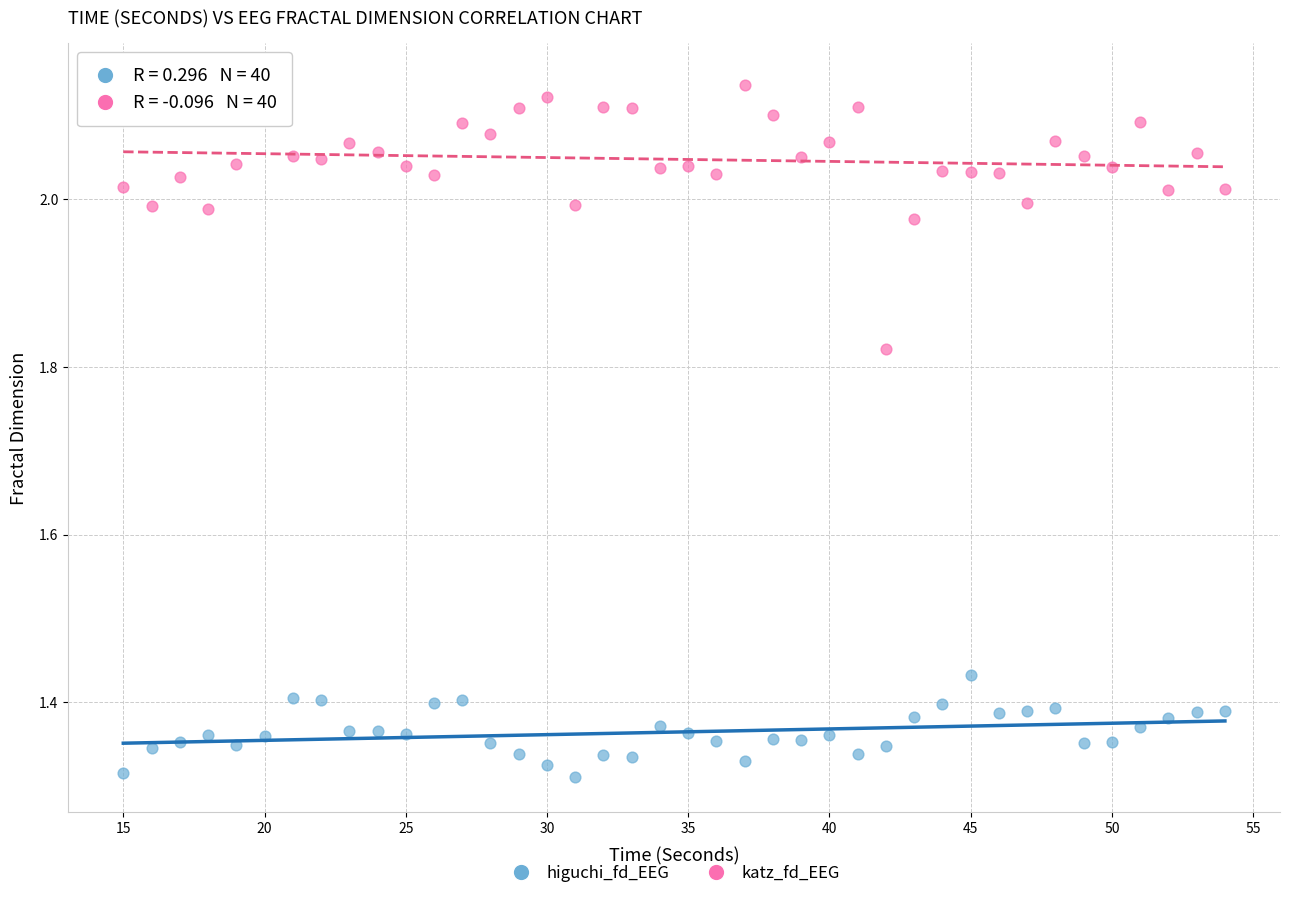

Across all data points, what is the range of X values (max minus min)?

39.0